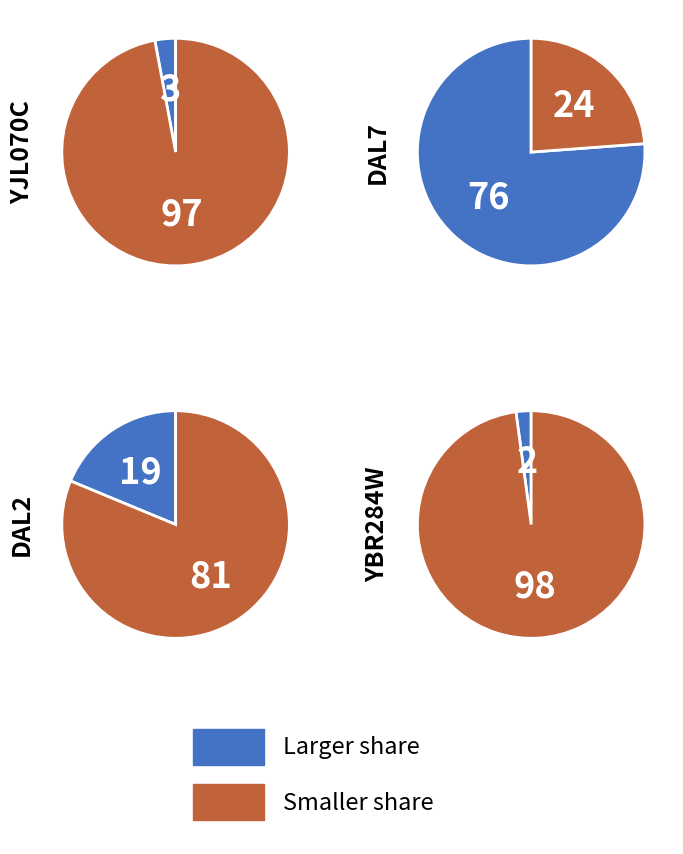

Which has a higher value, YJL070C or DAL7?

DAL7